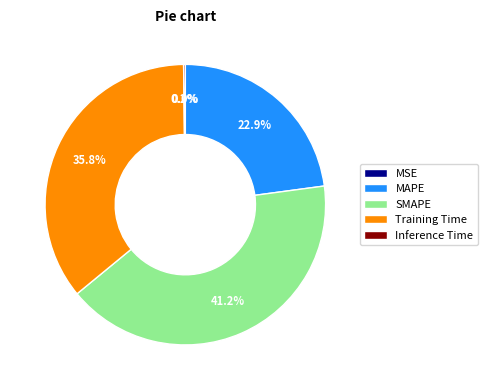

Is there any slice that represents more than half of the pie?

No